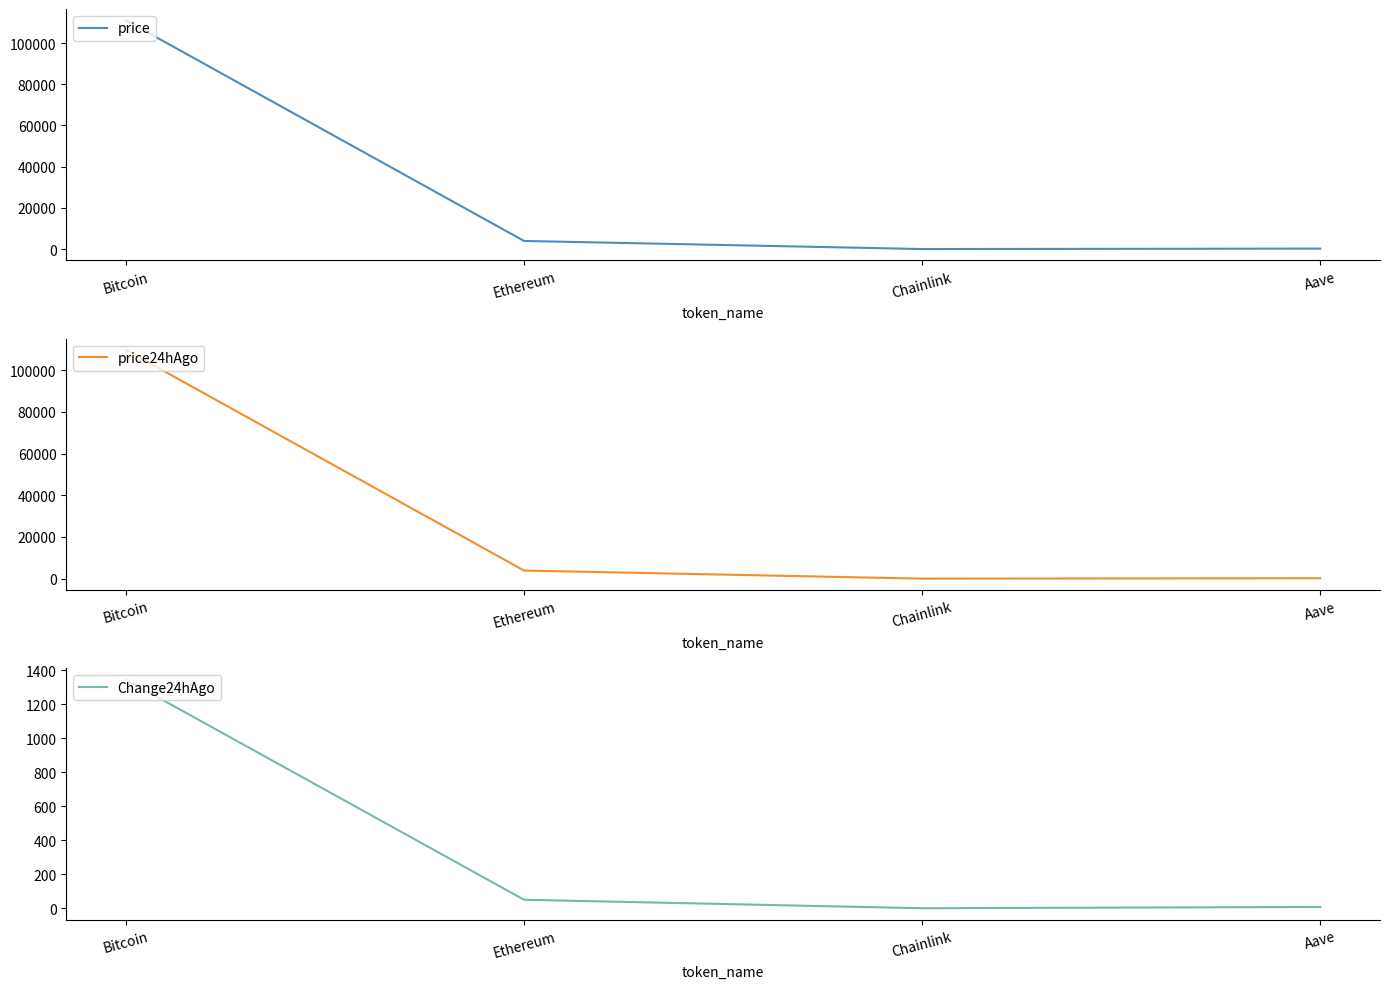

At which label is Change24hAgo closest to 672?

Ethereum